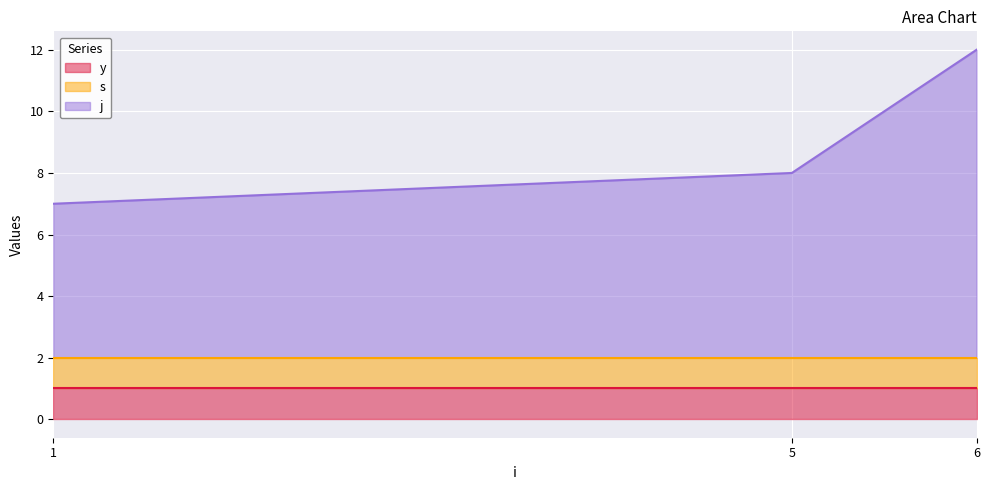

The s series shows 2 at 5. True or false?

False